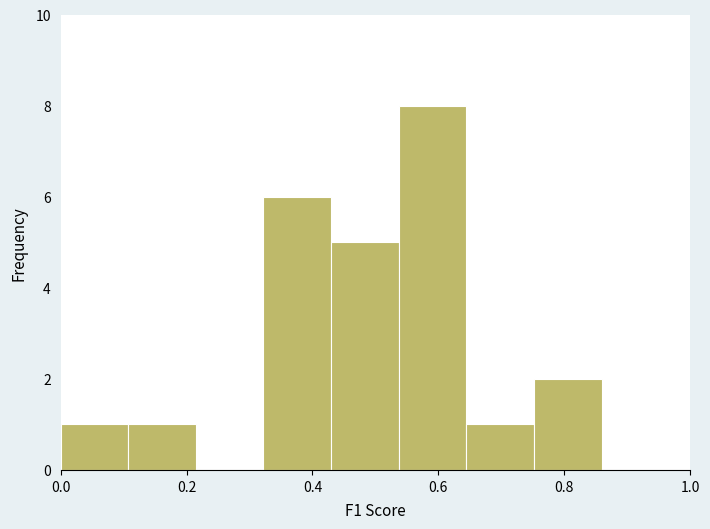

Reading left to right, transcribe this chart: for each bar, give the range it covers on the x-axis and its height. Neither the bar edges nor the heights are printed on the chart, so give them approximately, as read against the axes.

0.00 to 0.10: 1
0.10 to 0.22: 1
0.22 to 0.32: 0
0.32 to 0.42: 6
0.42 to 0.54: 5
0.54 to 0.64: 8
0.64 to 0.76: 1
0.76 to 0.86: 2